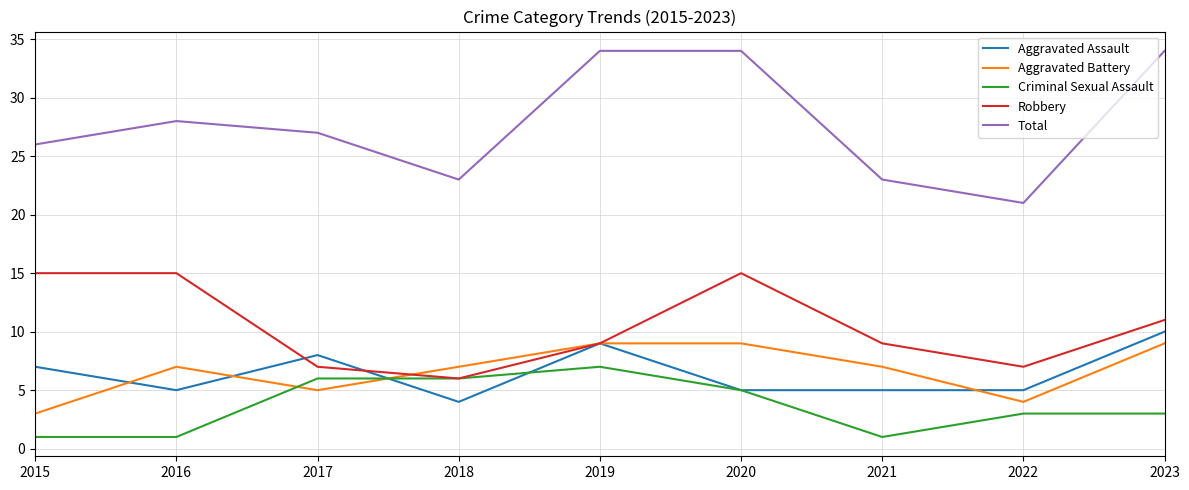

What is the average value of the Robbery series?

10